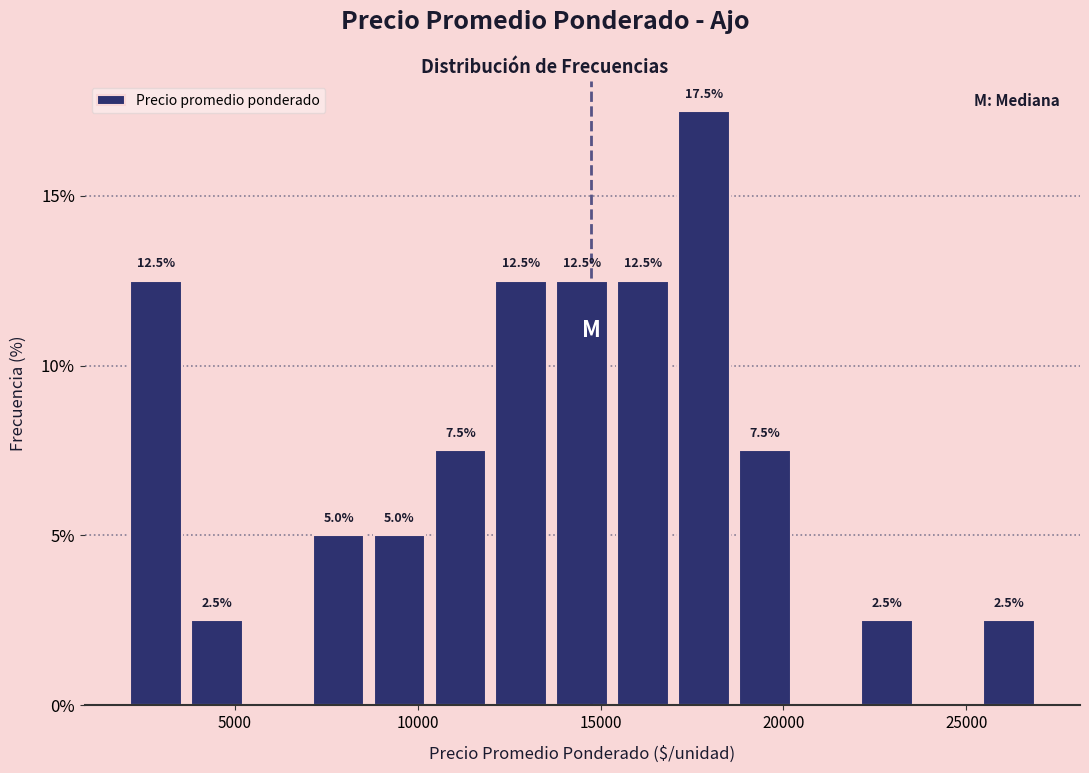

Read against the x-axis, roughly where is the centre of the tallest bar?

18000